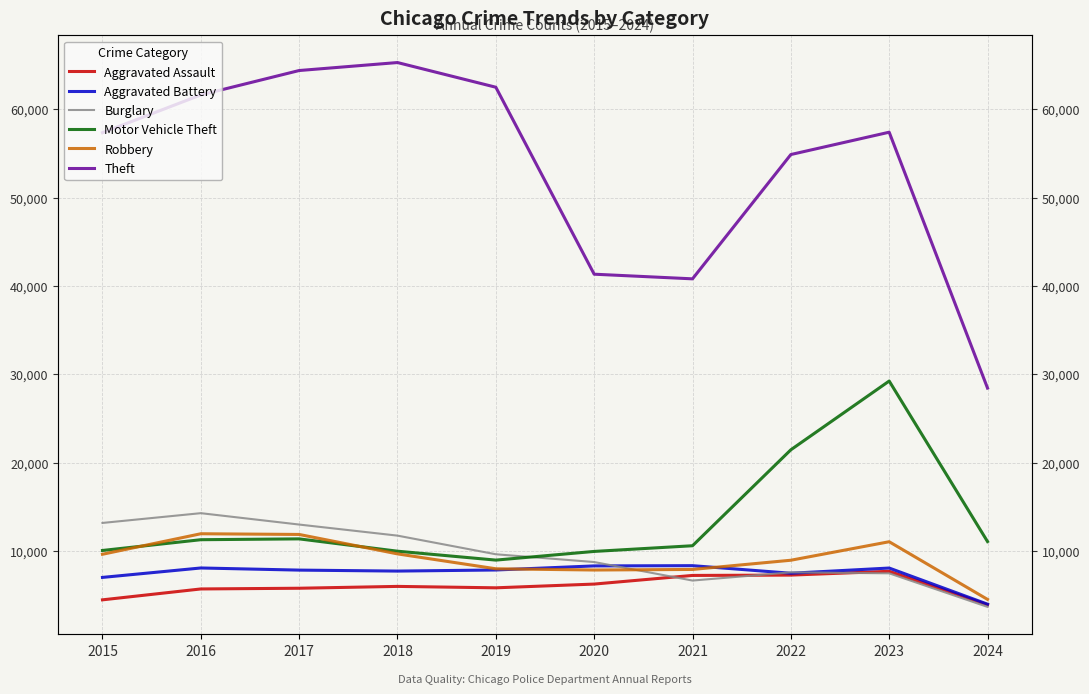

What is the value of the Robbery point at the 9th from the left?

11056